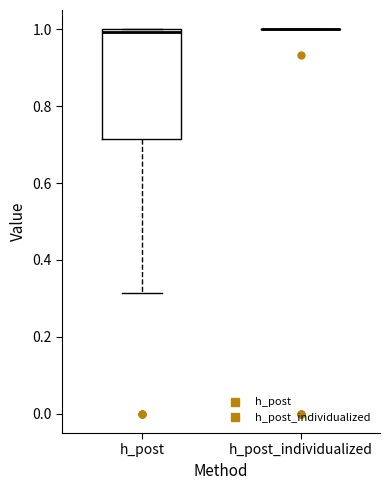

Reading left to right, transcribe this box plot: for each box, give where its median line is, the range the box spans, and where its two whiskers end, as read against the y-axis. The values are not printed on the chart, so give them approximately, as read against the axis.

h_post: median 1.00 (just below the box's upper edge), box 0.72 to 1.00, whiskers 0.32 to 1.00
h_post_individualized: box collapsed to a line at 1.00, whiskers 1.00 to 1.00